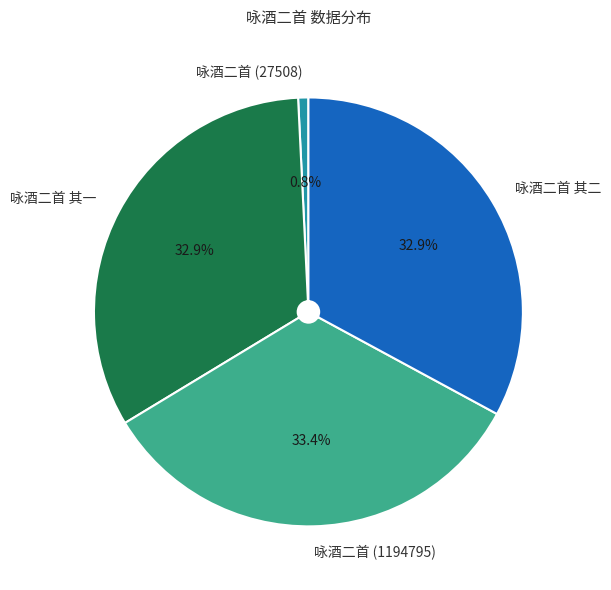

What is the largest slice in the pie chart?

咏酒二首 (1194795)